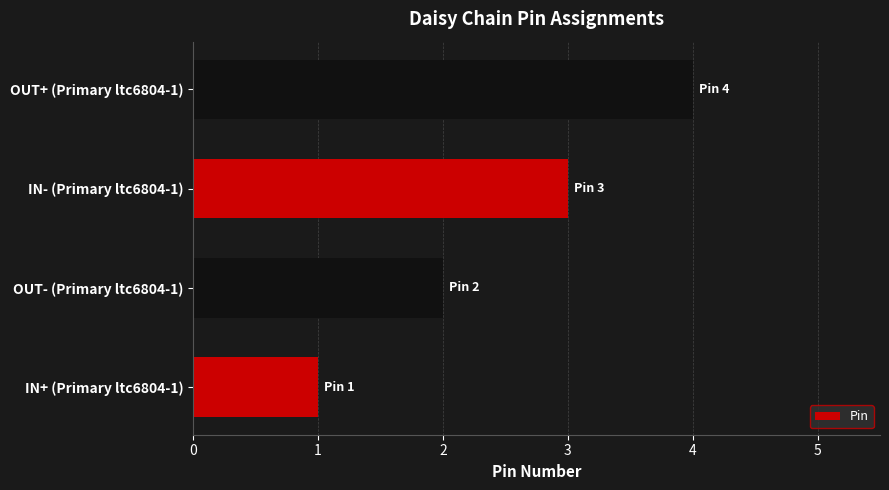

Rank the categories by value from lowest to highest.

IN+ (Primary ltc6804-1), OUT- (Primary ltc6804-1), IN- (Primary ltc6804-1), OUT+ (Primary ltc6804-1)